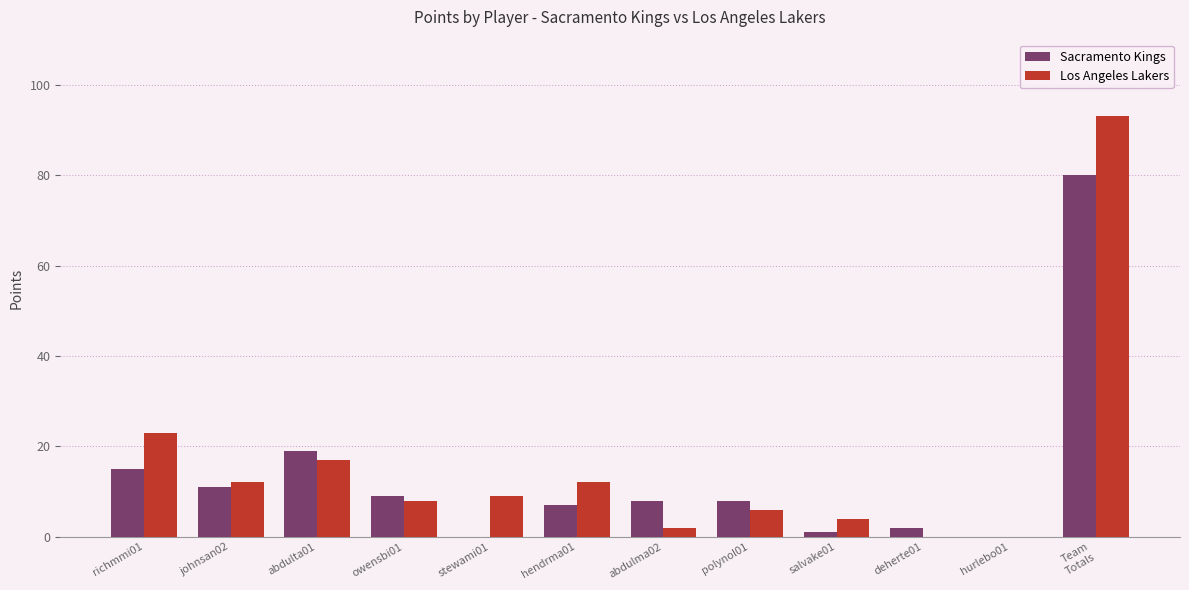

The Los Angeles Lakers series shows 4 at salvake01. True or false?

True